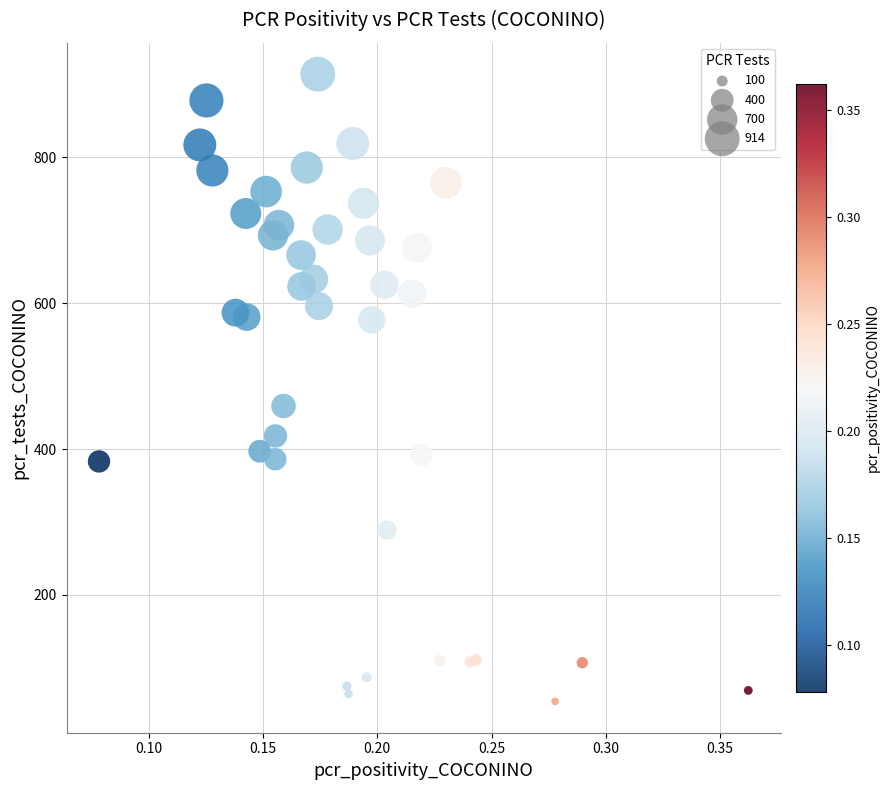

What Y value in the scatter plot is closest to 484?

459